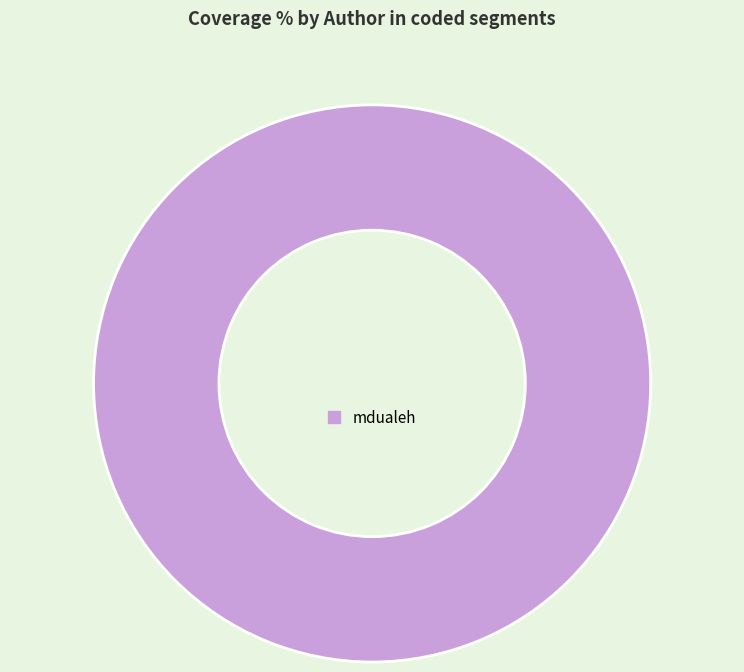

The mdualeh slice represents 100% of the pie. True or false?

True